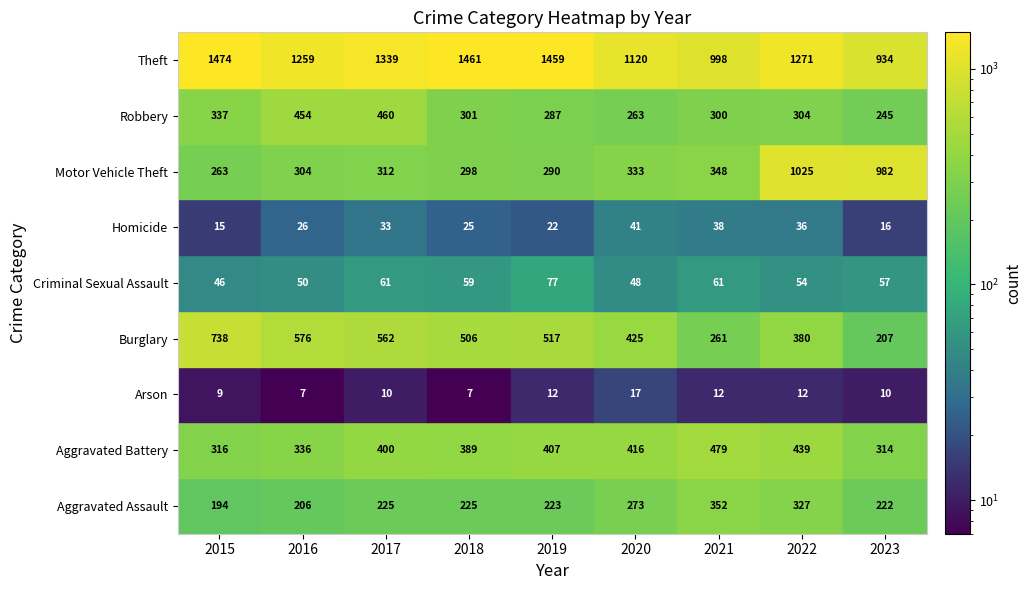

Reading right to left, extract all data points from this chart.

Aggravated Assault: 222	327	352	273	223	225	225	206	194
Aggravated Battery: 314	439	479	416	407	389	400	336	316
Arson: 10	12	12	17	12	7	10	7	9
Burglary: 207	380	261	425	517	506	562	576	738
Criminal Sexual Assault: 57	54	61	48	77	59	61	50	46
Homicide: 16	36	38	41	22	25	33	26	15
Motor Vehicle Theft: 982	1025	348	333	290	298	312	304	263
Robbery: 245	304	300	263	287	301	460	454	337
Theft: 934	1271	998	1120	1459	1461	1339	1259	1474